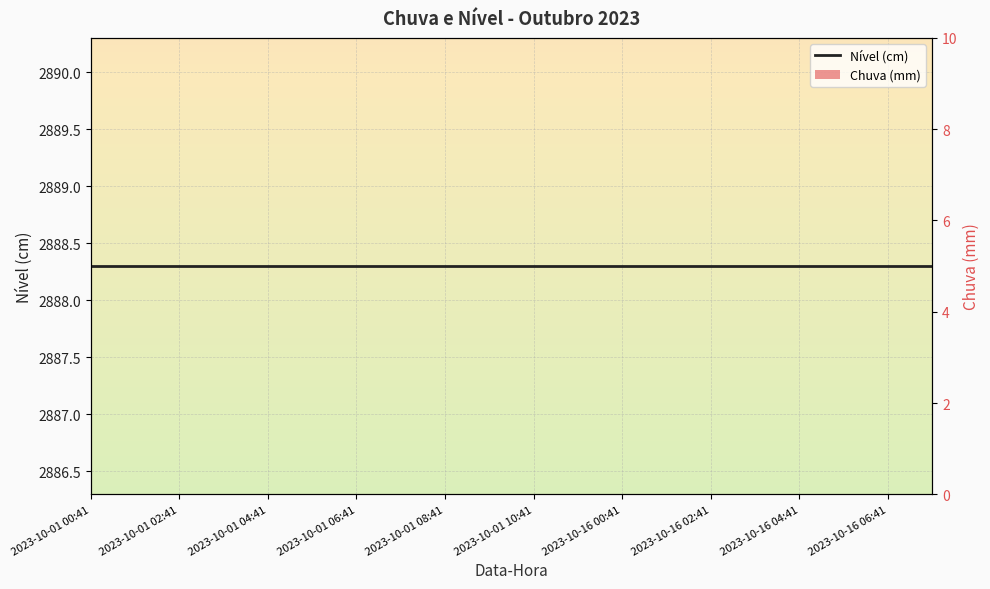

What are all the series names shown in the legend?

Nível (cm), Chuva (mm)